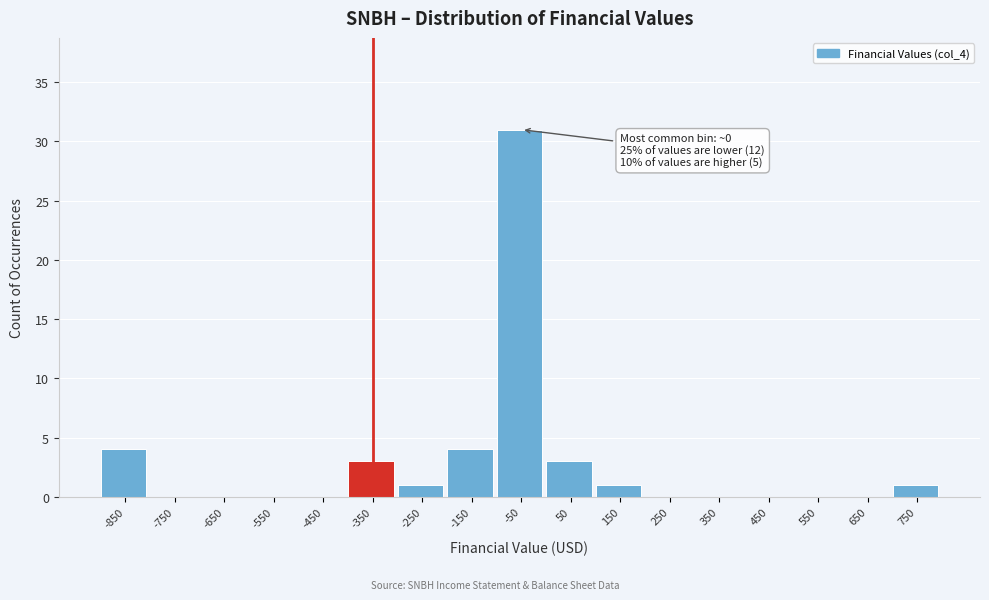

Reading left to right, list all the values displayed in this chart.

-850=4	-750=0	-650=0	-550=0	-450=0	-350=3	-250=1	-150=4	-50=31	50=3	150=1	250=0	350=0	450=0	550=0	650=0	750=1